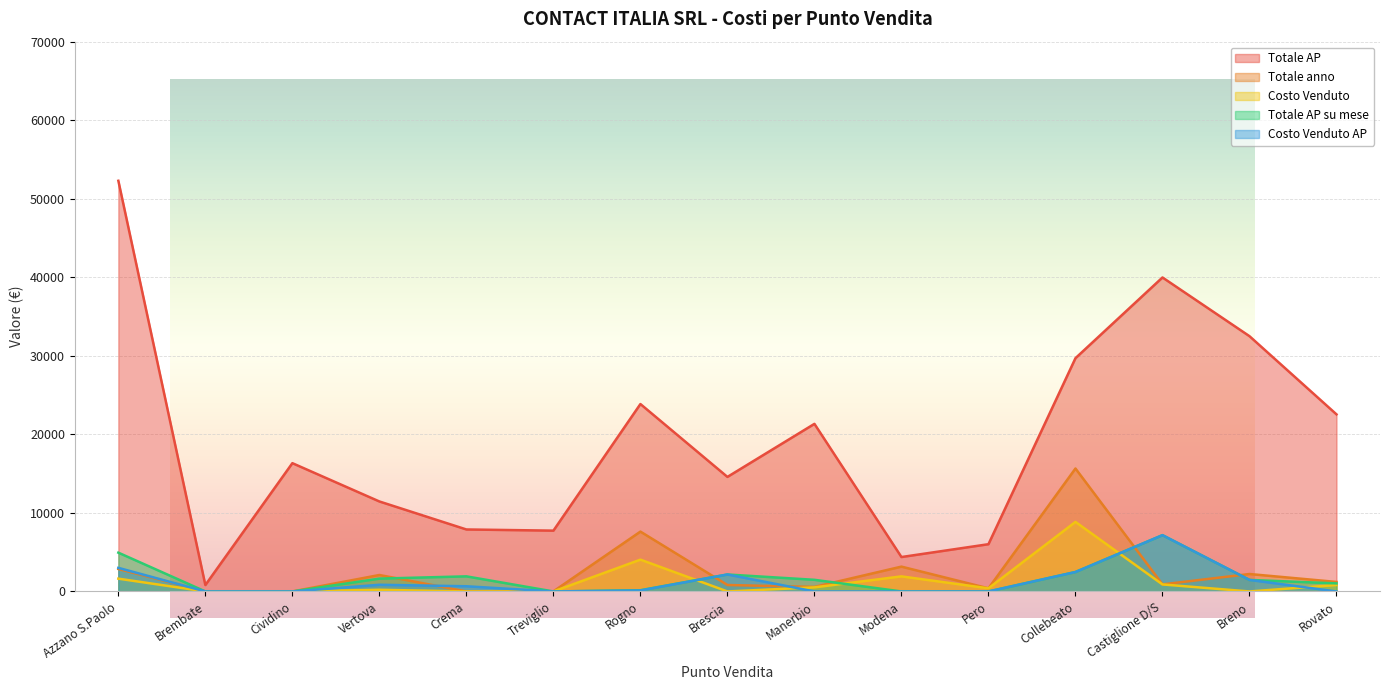

The value of Totale AP su mese at Vertova is 1636.3. True or false?

True